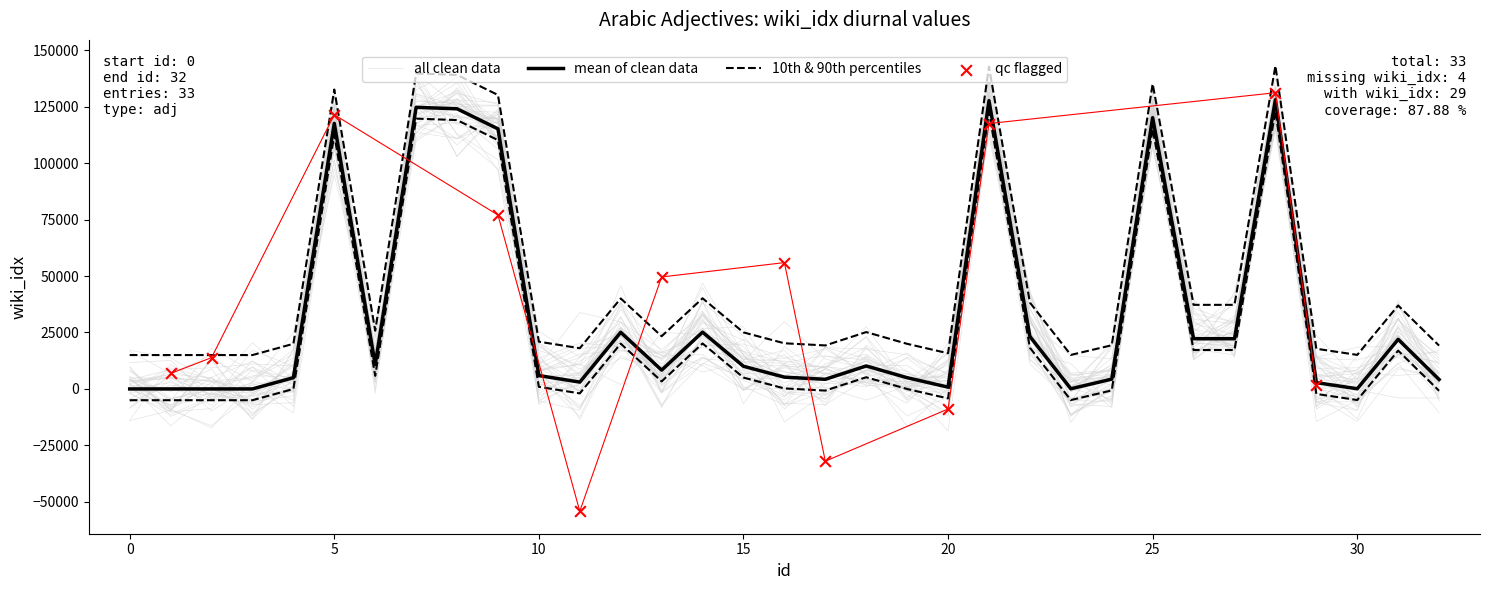

Between 1 and 20, which is larger?

20